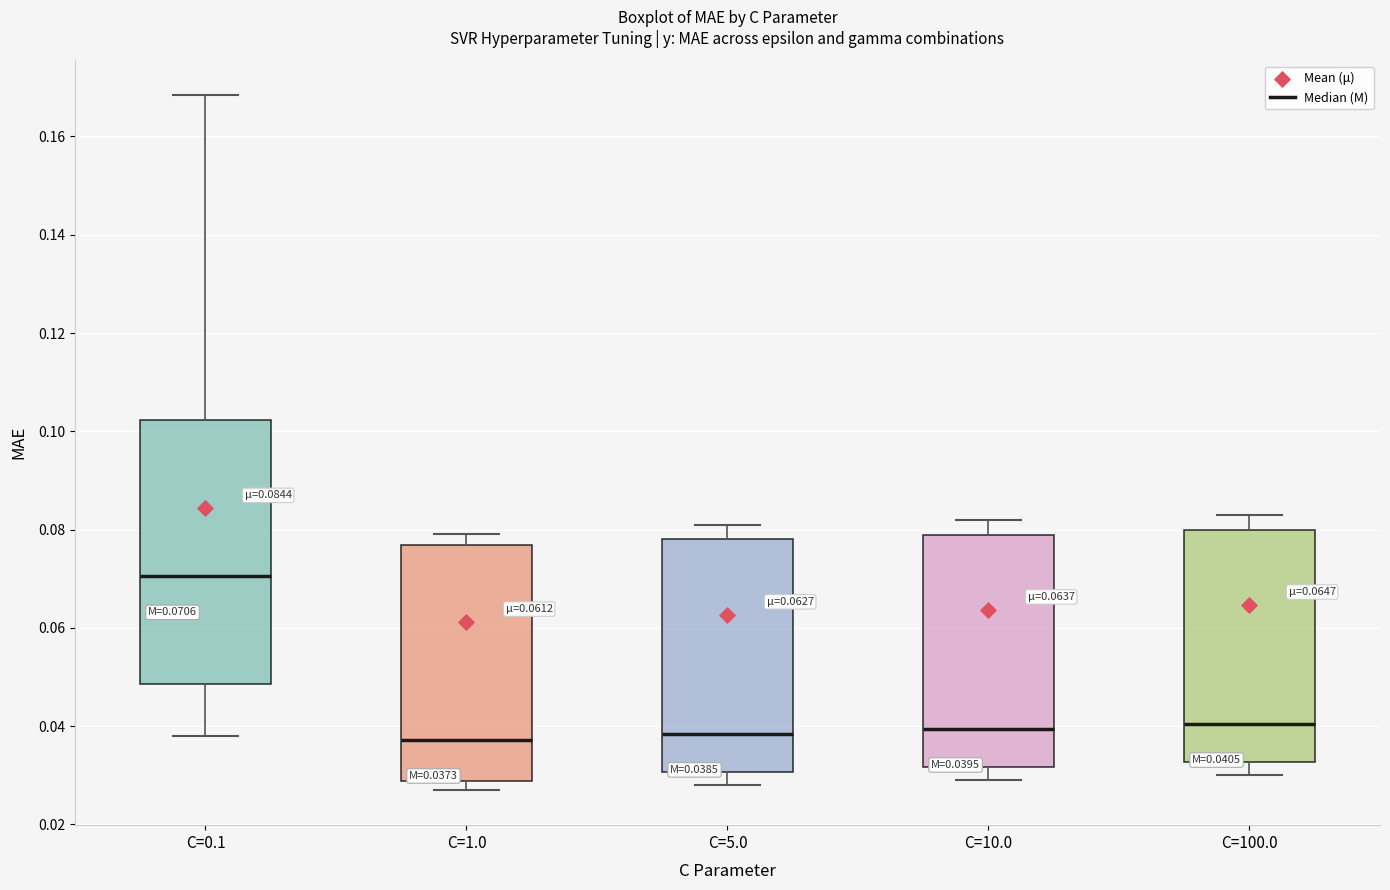

Which box is the tallest, from its lower edge to its upper edge?

C=0.1